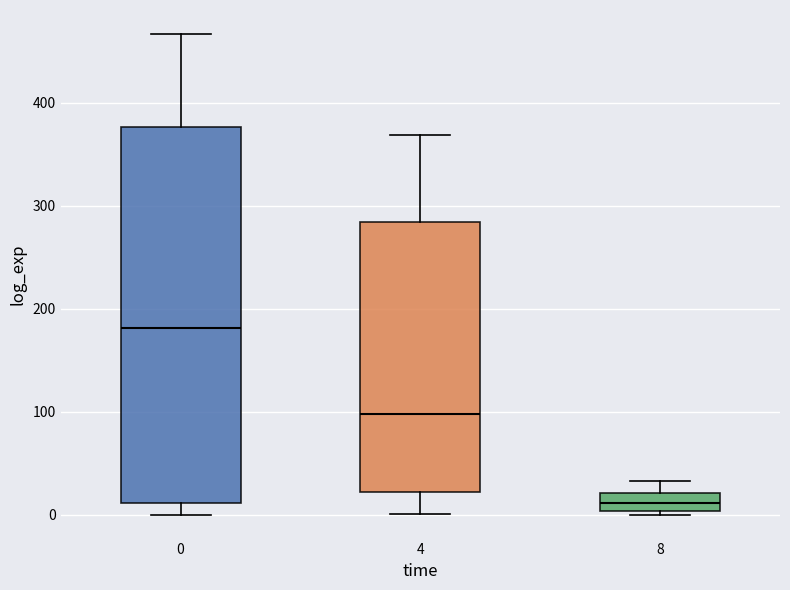

Comparing the boxes themselves (not the whiskers), which one is the tallest?

0